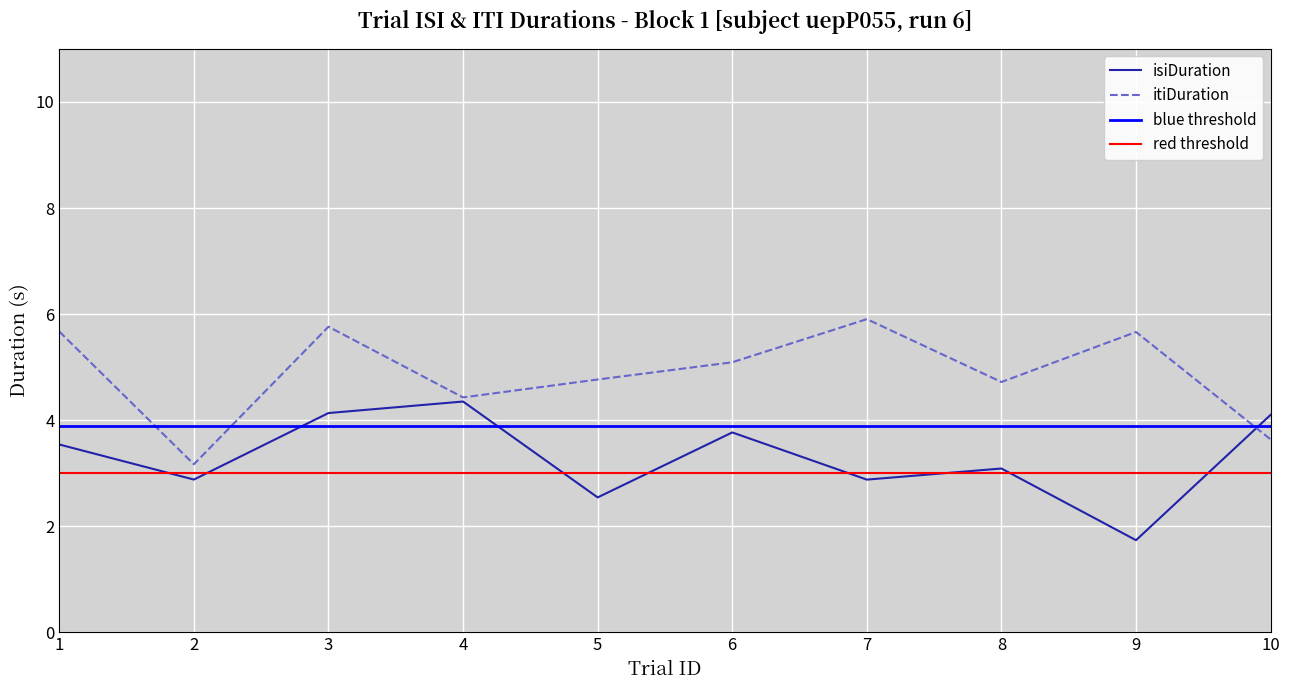

The value of isiDuration at 5 is 4.1. True or false?

False